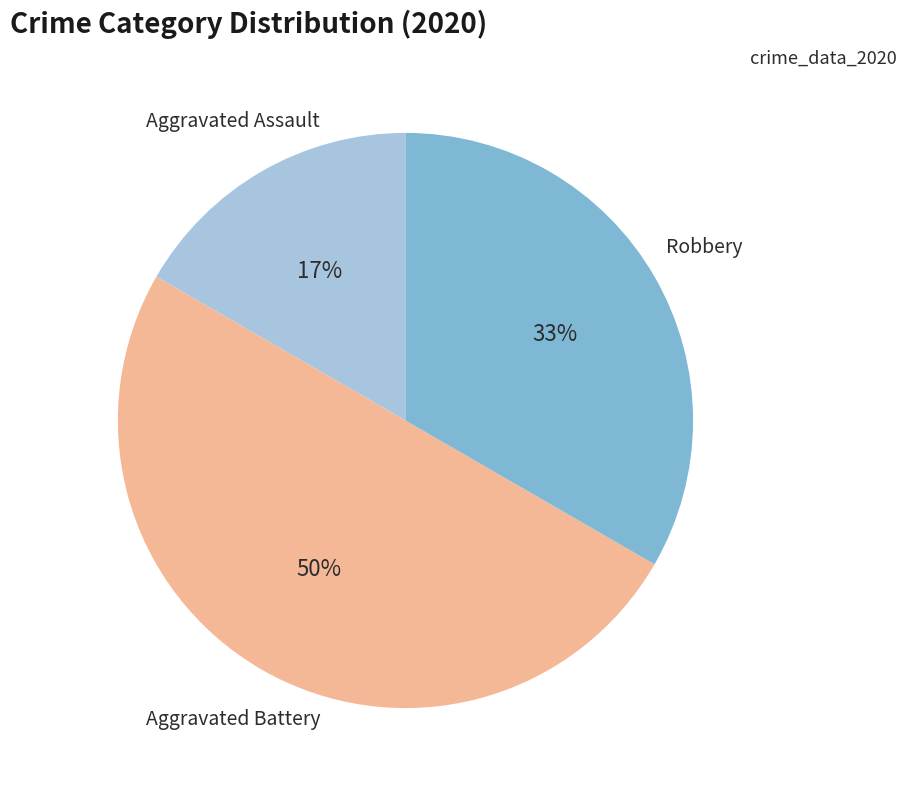

How many slices are in this pie chart?

3